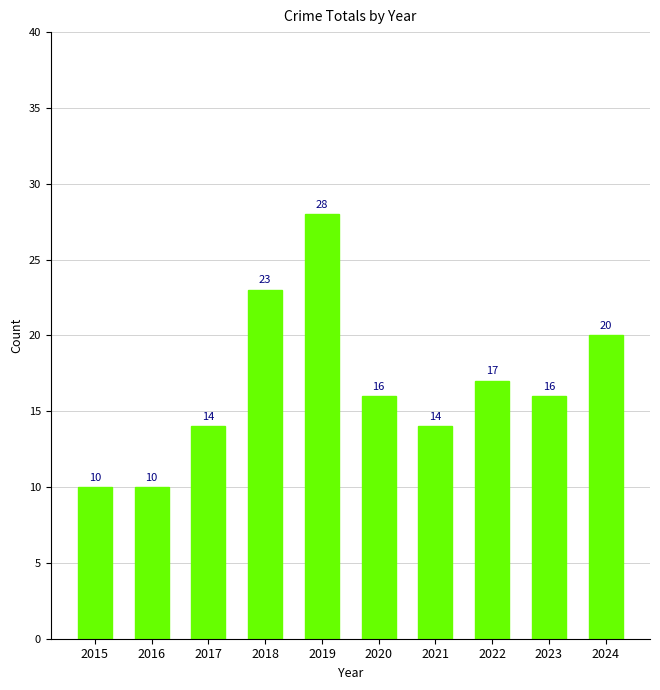

What is the minimum value shown in the chart?

10